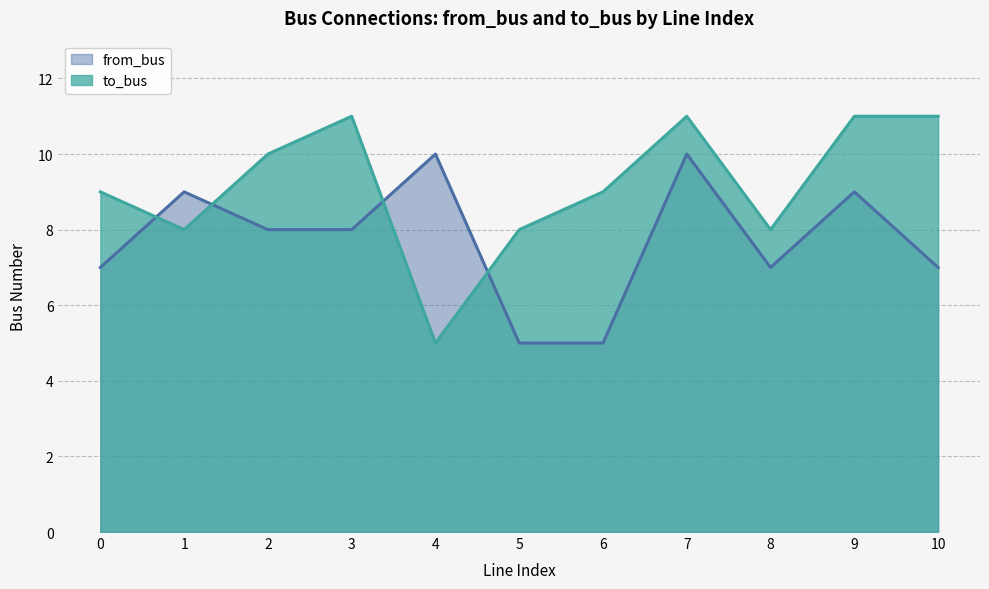

Is it true that to_bus equals 14 at 2?

False